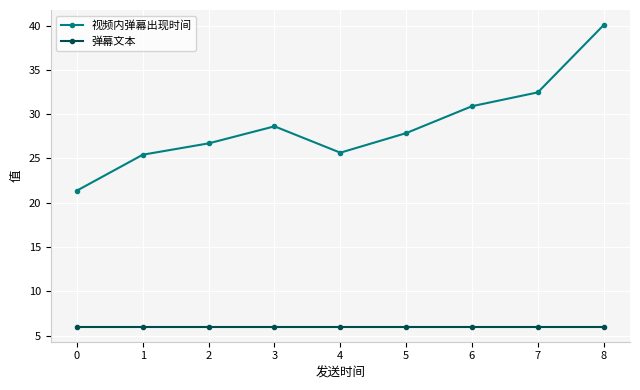

The value of 弹幕文本 at 8 is 3.2. True or false?

False